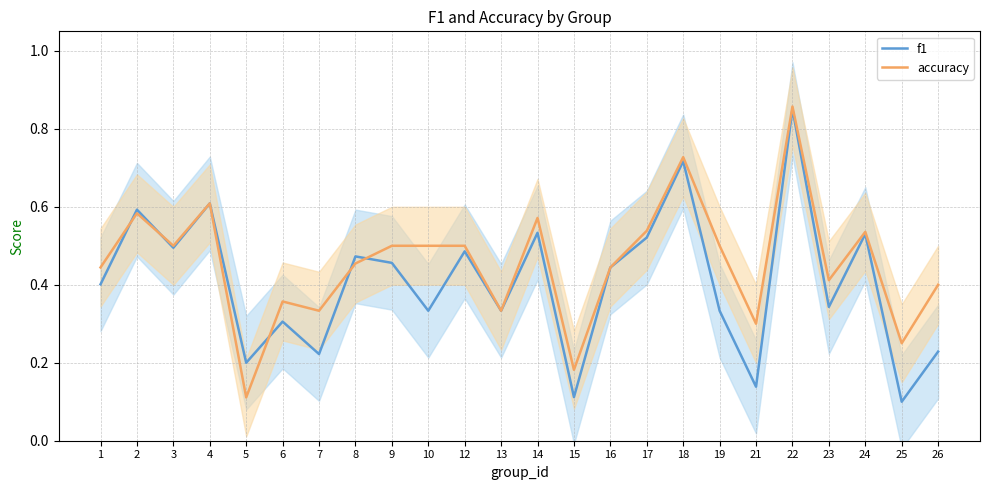

How many lines are shown in the chart?

2